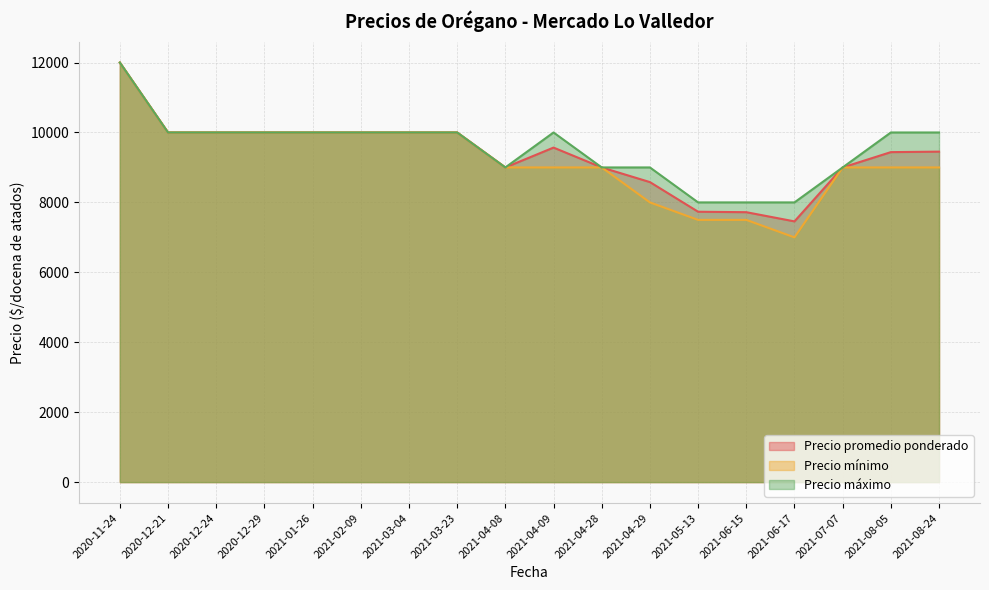

True or false: Precio mínimo and Precio promedio ponderado intersect in this chart.

False